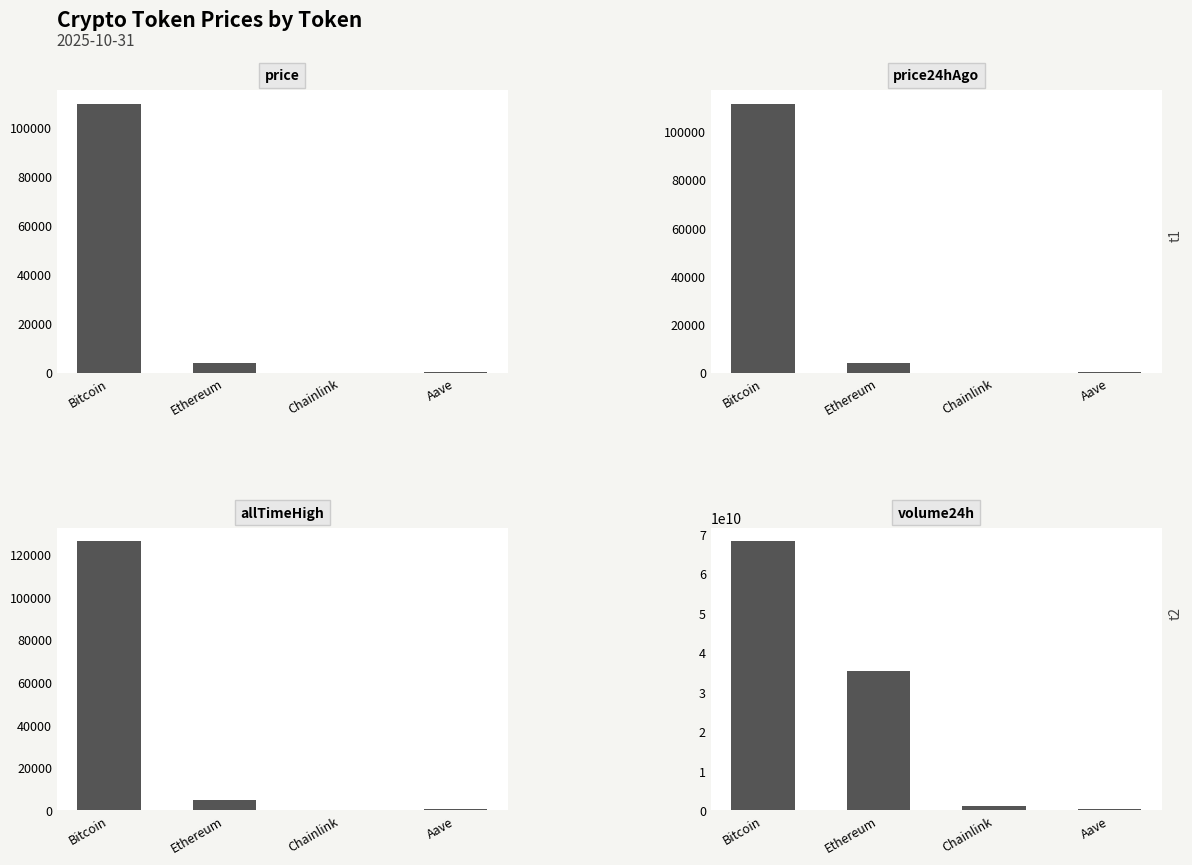

List the labels in order of price value, smallest first.

Chainlink, Aave, Ethereum, Bitcoin